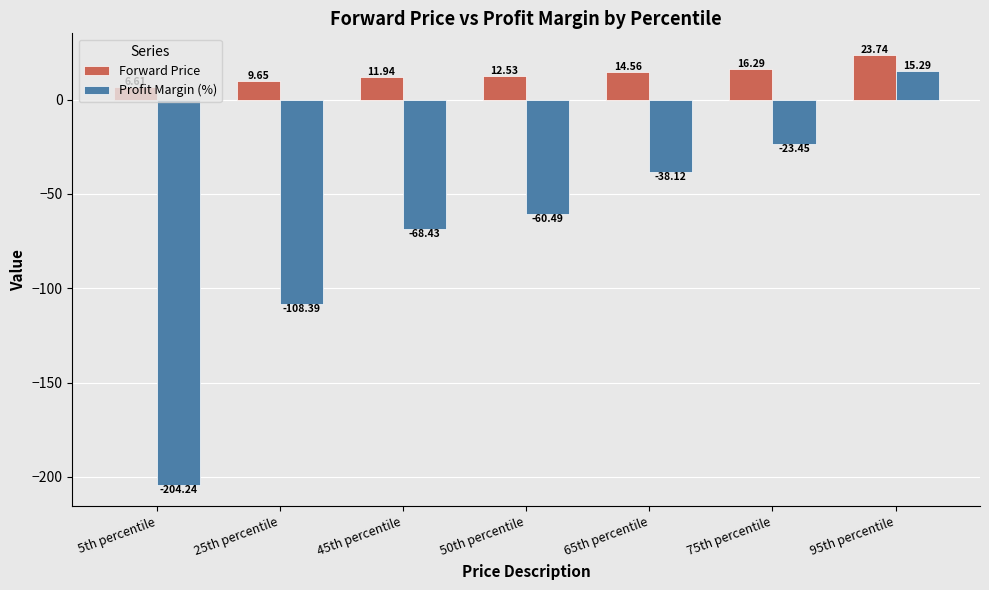

Is it true that Profit Margin (%) equals -36.2 at 25th percentile?

False